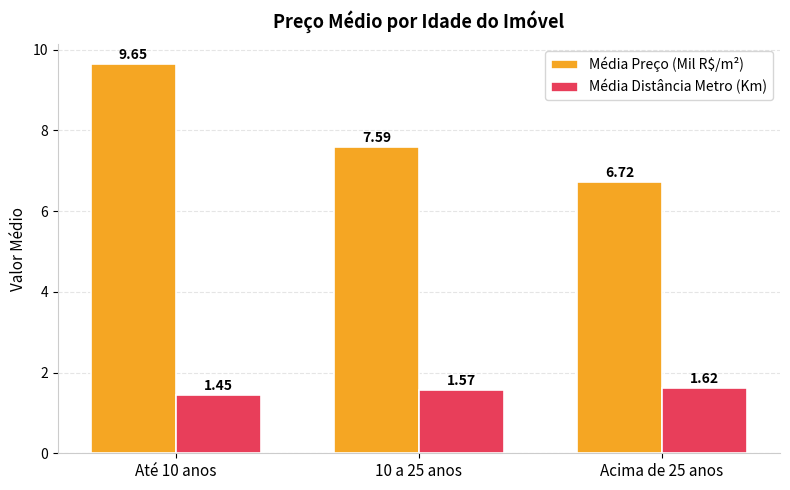

How many categories are shown in the chart?

3